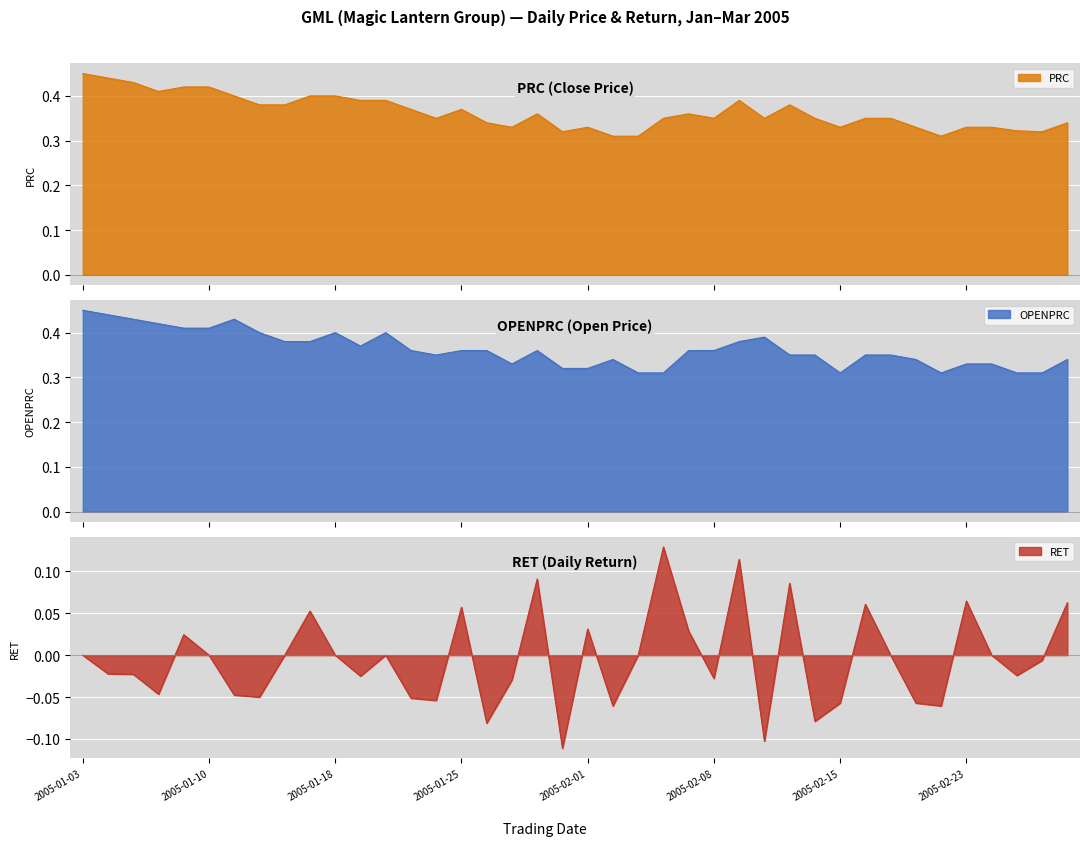

What position from the left is 2005-01-21?

14